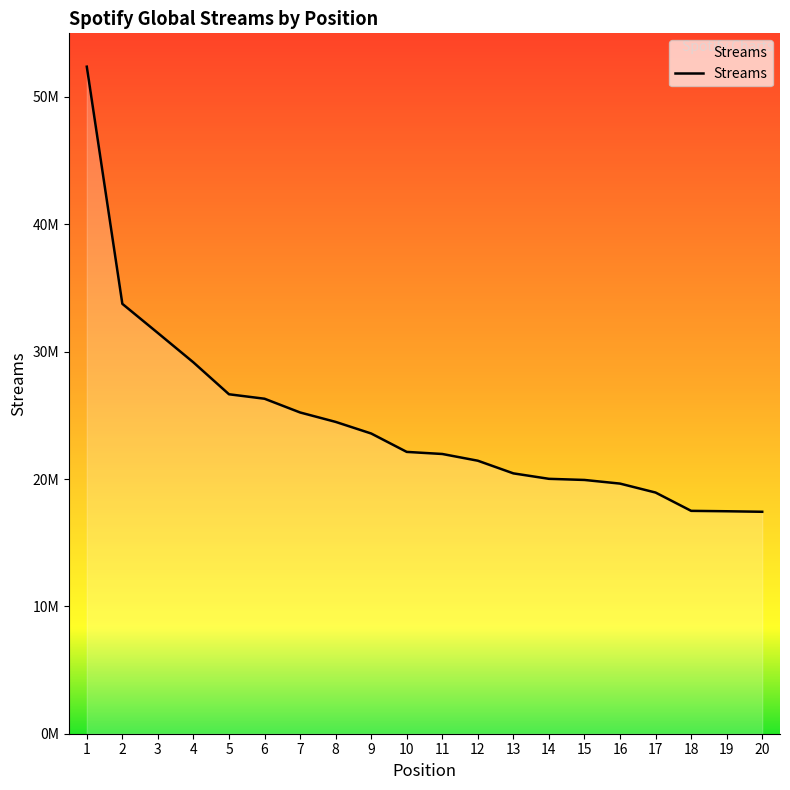

What is the sum of the values at 12 and 17?

40372171